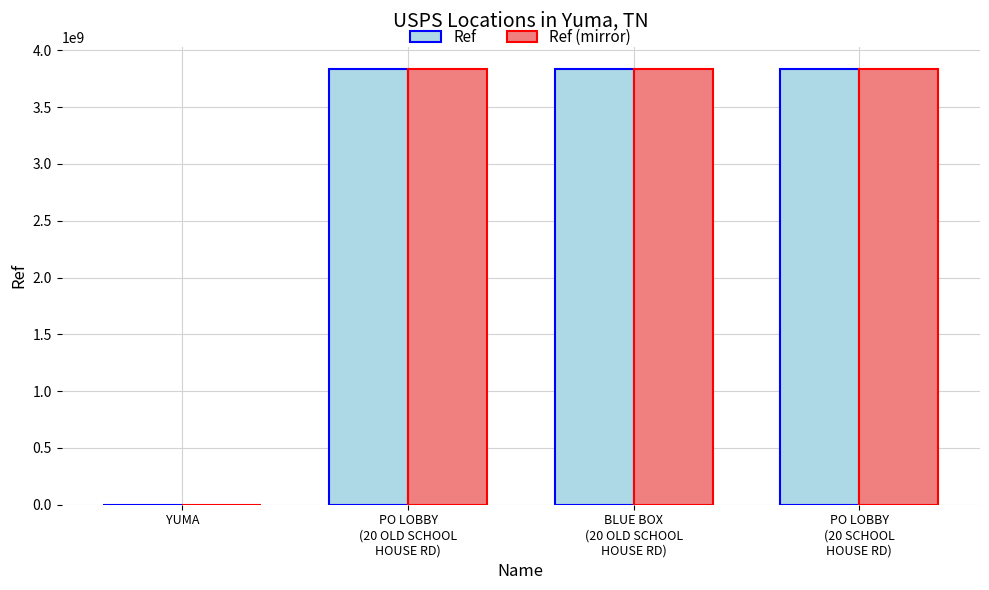

What is the highest value of the Ref (mirror) series?

3839000003